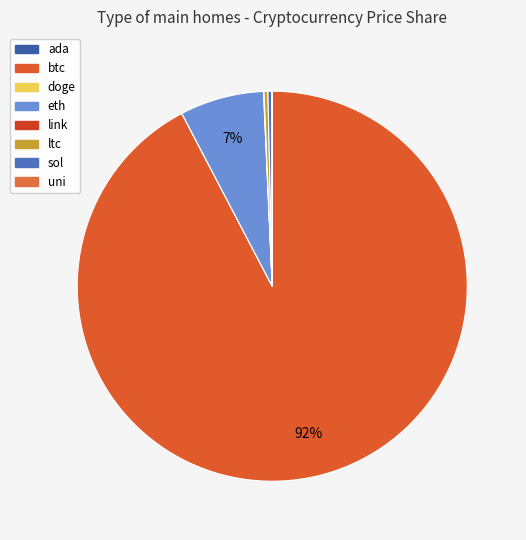

How many segments does this pie chart have?

8